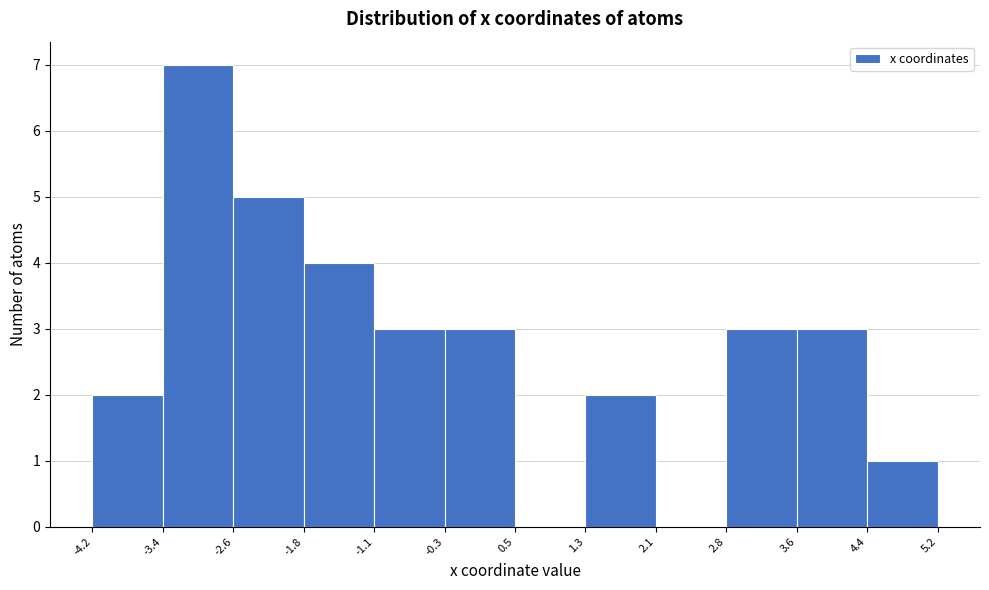

Reading left to right, transcribe this chart: for each bar, give the range it covers on the x-axis and its height. The values are not printed on the chart, so give them approximately, as read against the axis.

-4.2 to -3.4: 2
-3.4 to -2.6: 7
-2.6 to -1.8: 5
-1.8 to -1.1: 4
-1.1 to -0.3: 3
-0.3 to 0.5: 3
0.5 to 1.3: 0
1.3 to 2.1: 2
2.1 to 2.8: 0
2.8 to 3.6: 3
3.6 to 4.4: 3
4.4 to 5.2: 1